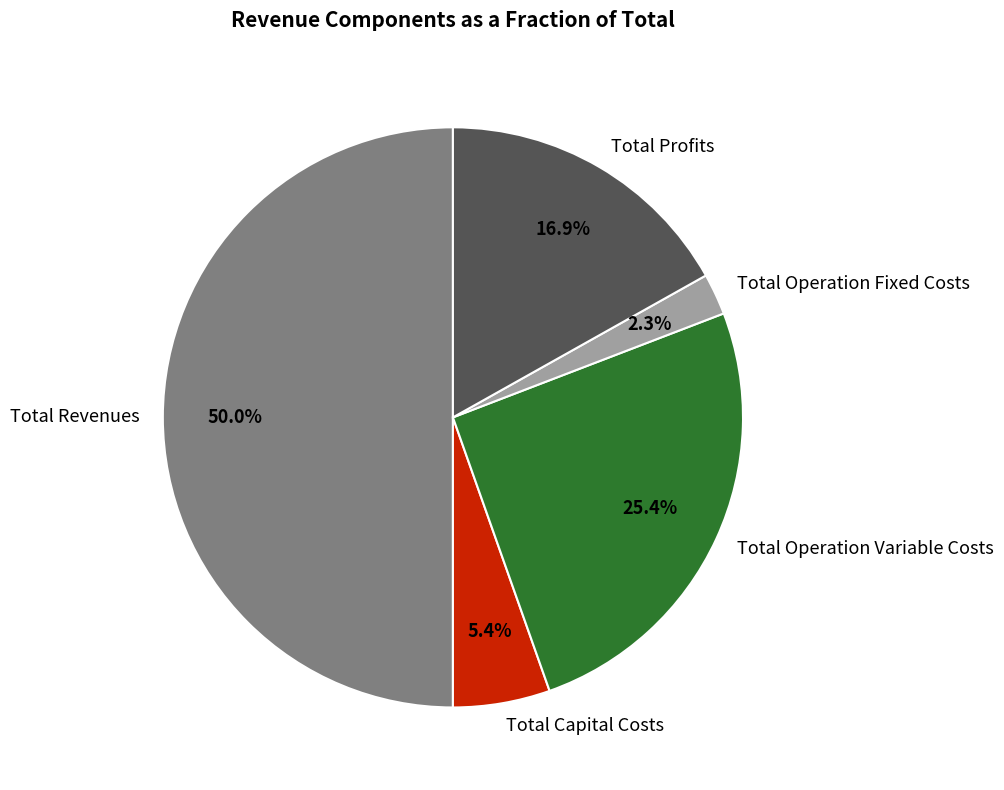

Which slice is the largest?

Total Revenues